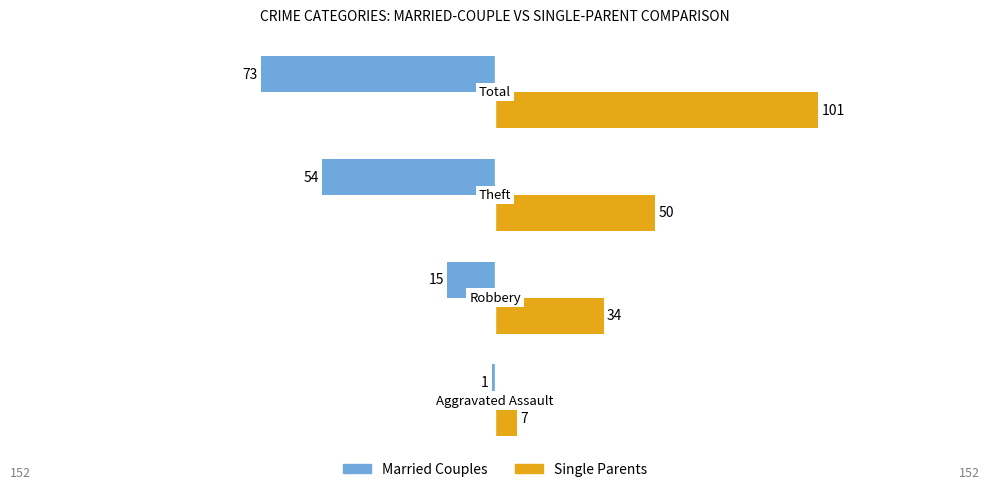

Which series has the largest total across all categories?

Single Parents